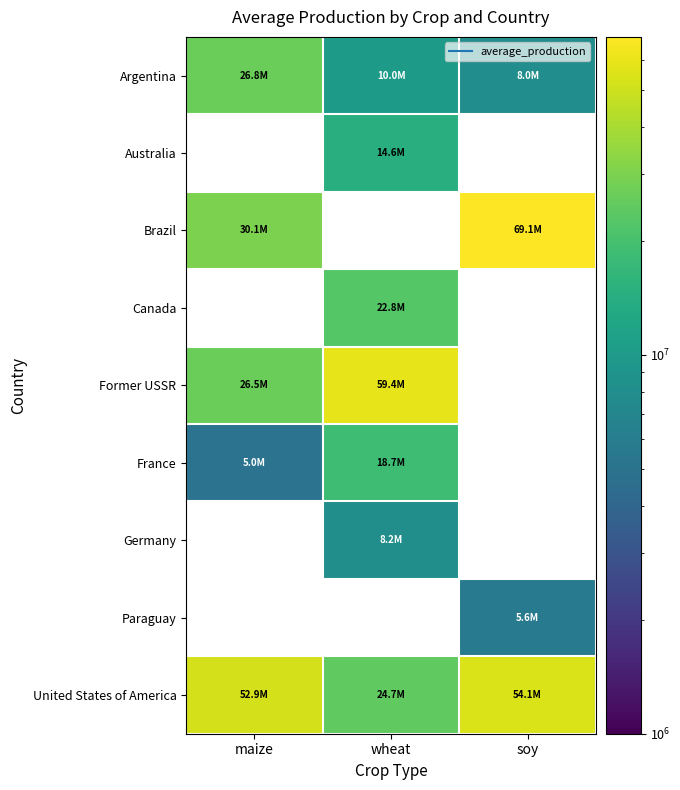

What is the highest value of the Former USSR series?

59429868.6